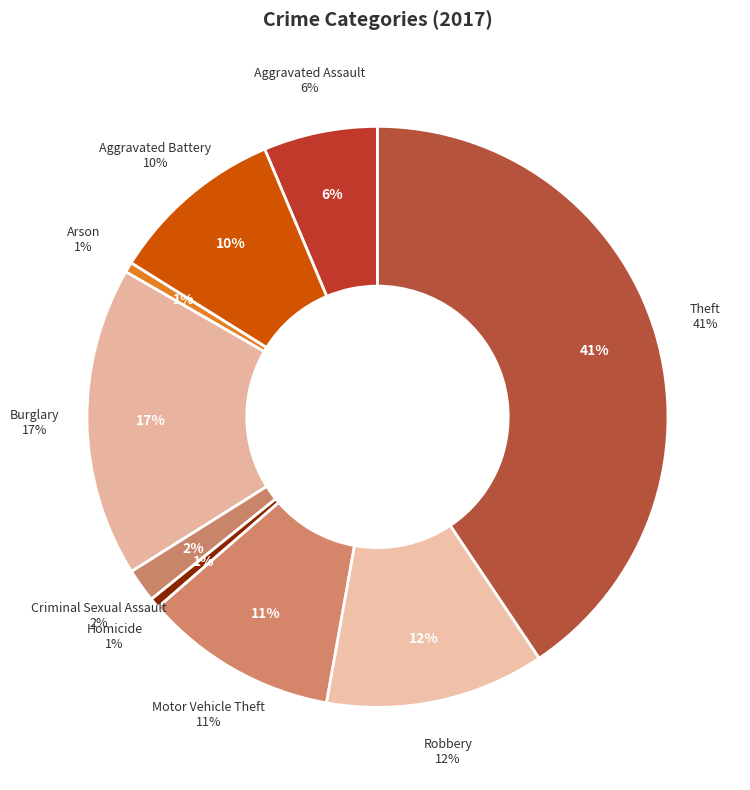

To the nearest percent, what percentage of the pie is Criminal Sexual Assault?

2%